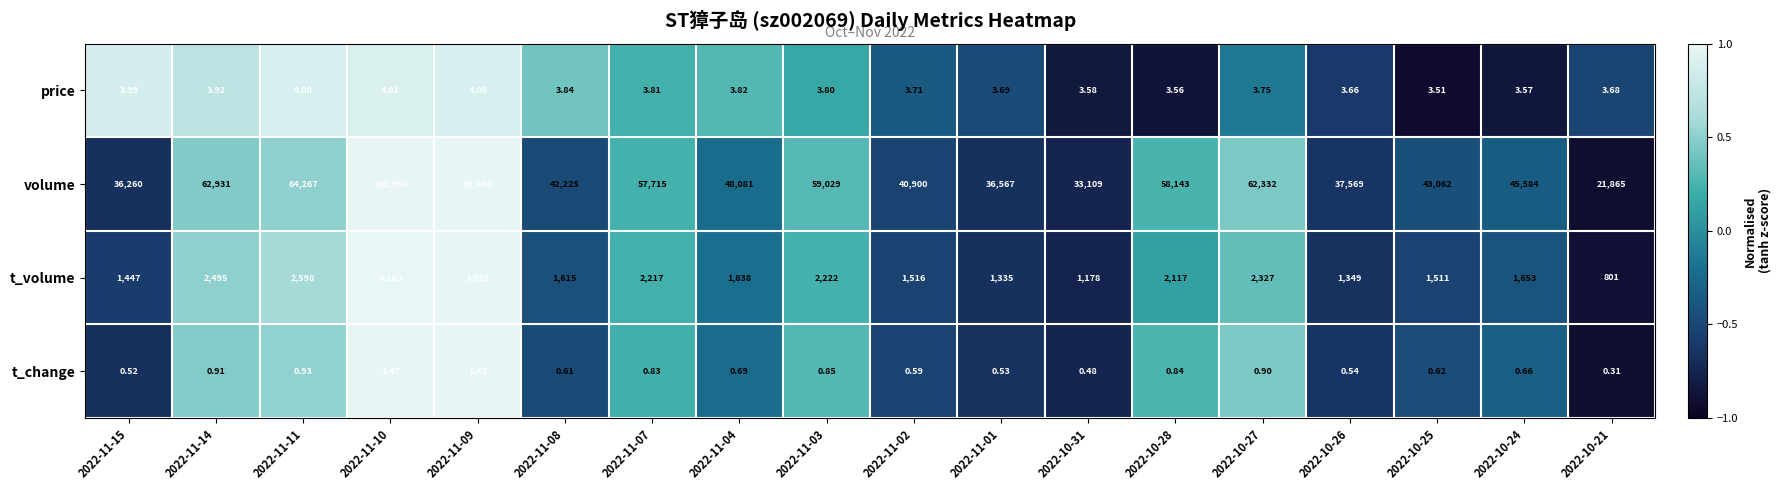

Which series has the largest total across all categories?

volume